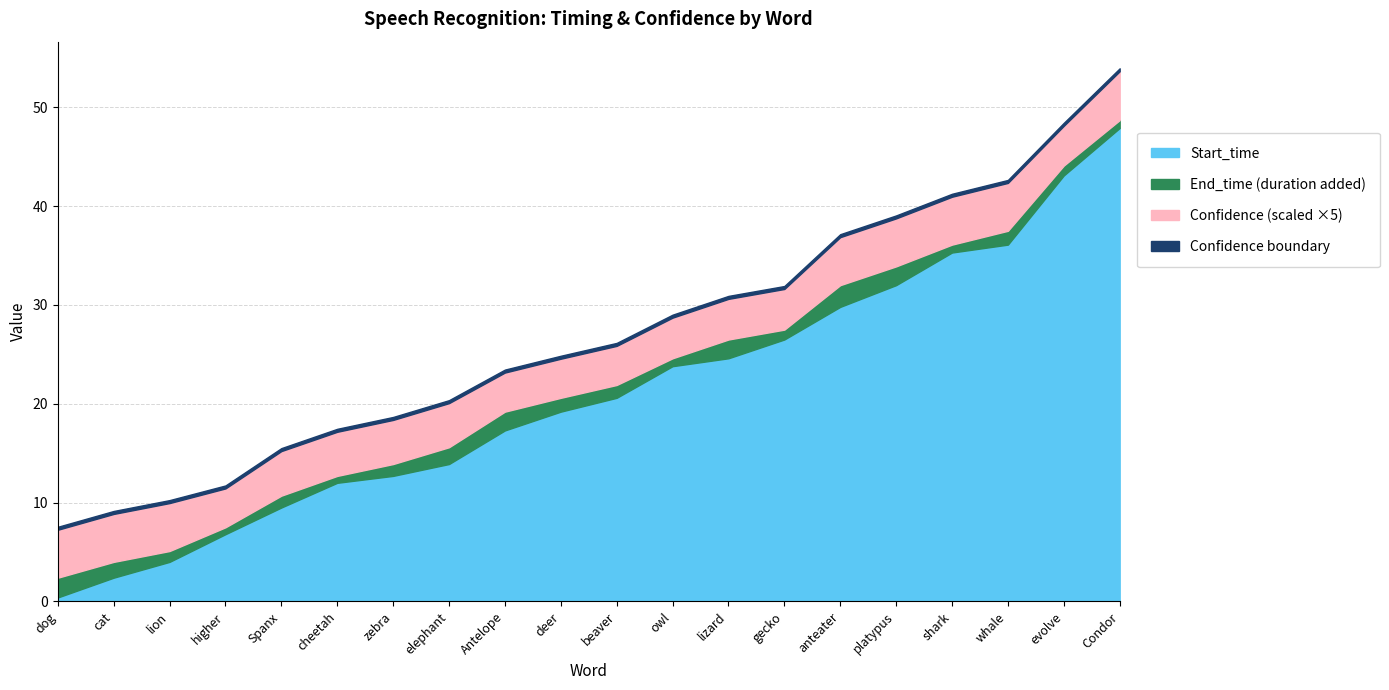

What is the sum of all End_time values?

444.5